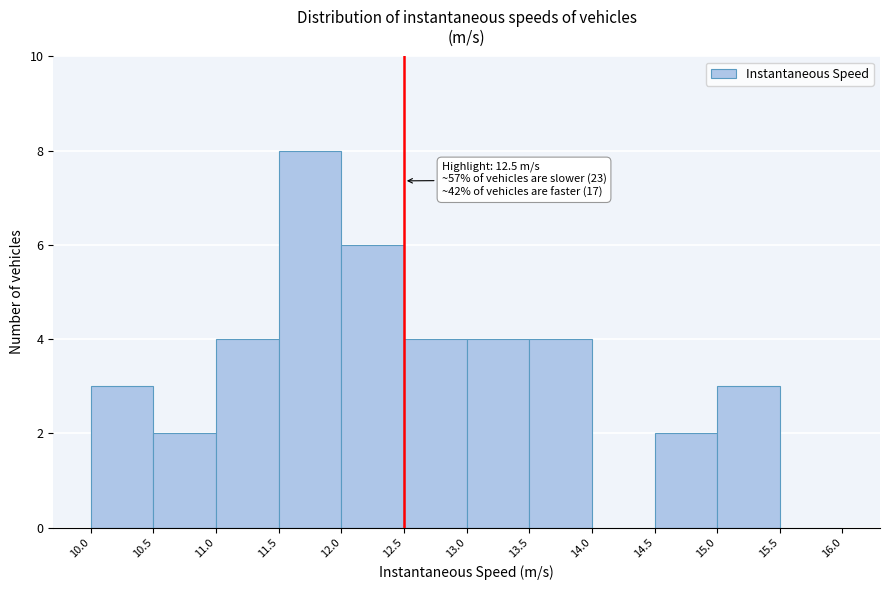

Which range on the x-axis has the tallest bar?

11.5 to 12.0